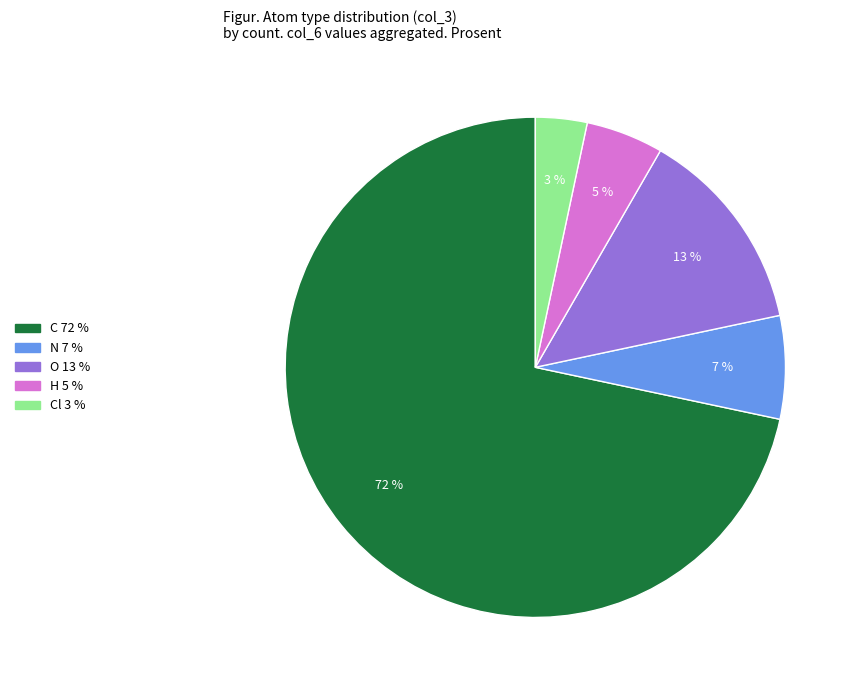

To the nearest percent, what is the average slice percentage?

20%